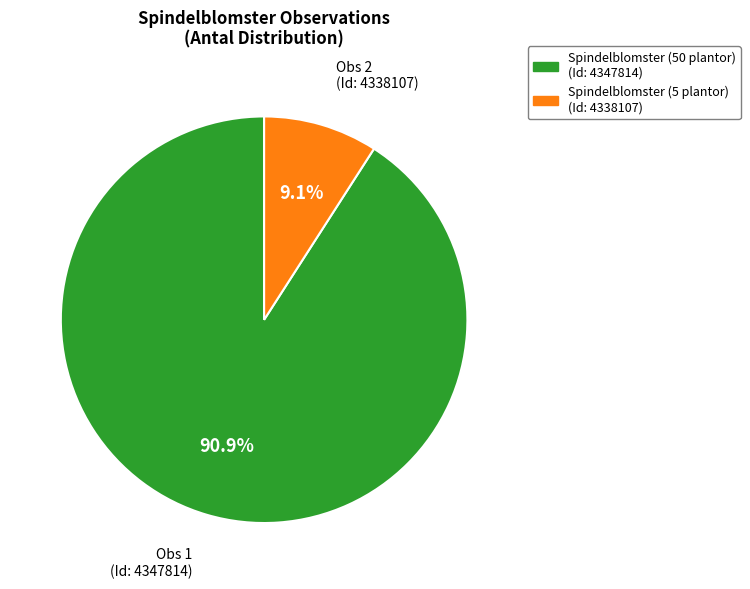

Is there any slice that represents more than half of the pie?

Yes